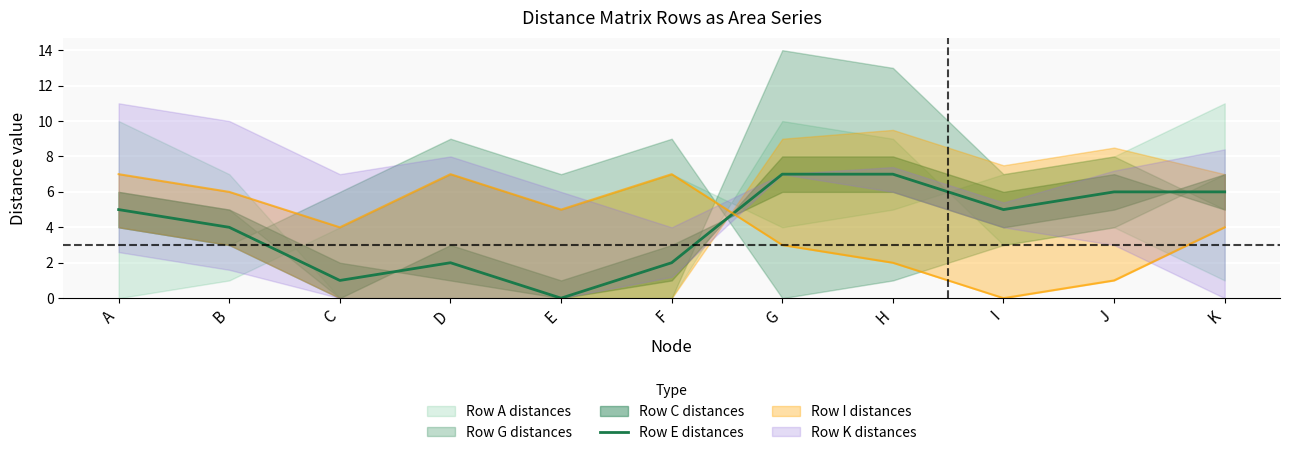

The Row E distances series shows 2 at B. True or false?

False